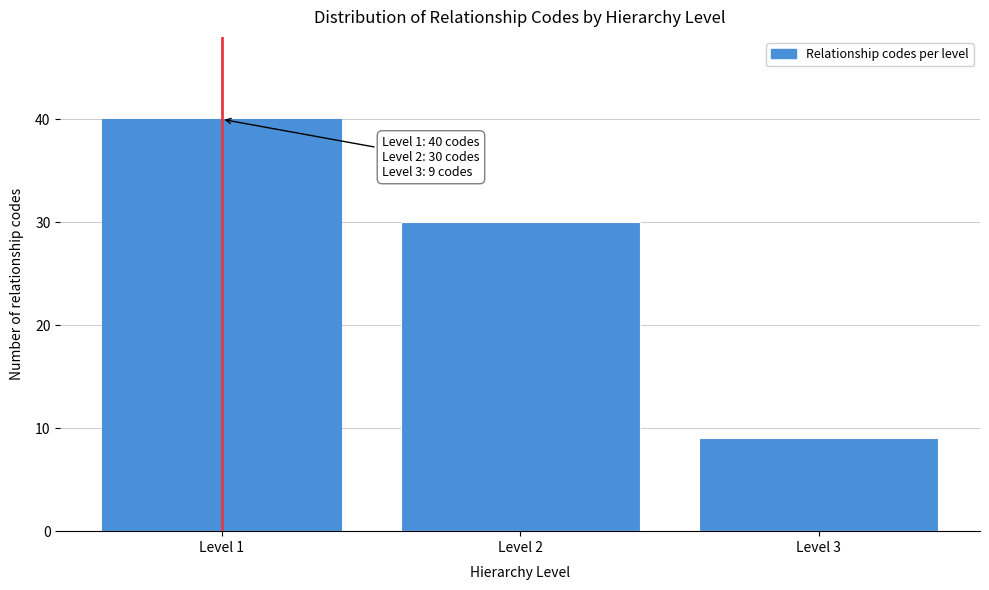

Reading right to left, extract all data points from this chart.

9	30	40